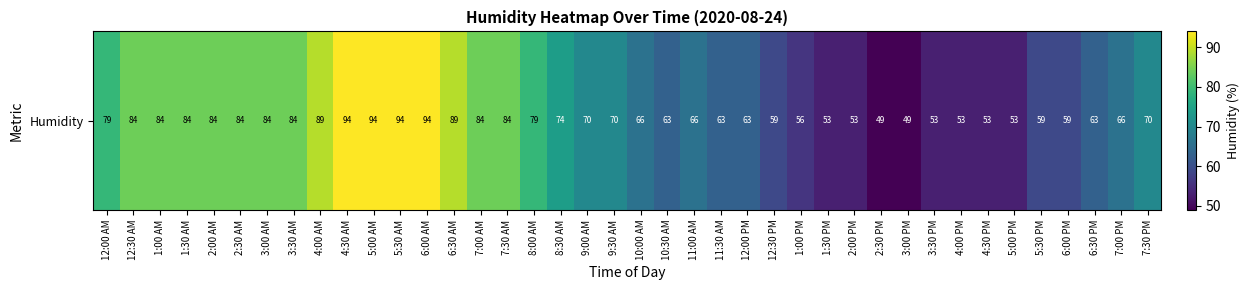

List the labels in order of value, smallest first.

2:30 PM, 3:00 PM, 1:30 PM, 2:00 PM, 3:30 PM, 4:00 PM, 4:30 PM, 5:00 PM, 1:00 PM, 12:30 PM, 5:30 PM, 6:00 PM, 10:30 AM, 11:30 AM, 12:00 PM, 6:30 PM, 10:00 AM, 11:00 AM, 7:00 PM, 9:00 AM, 9:30 AM, 7:30 PM, 8:30 AM, 12:00 AM, 8:00 AM, 12:30 AM, 1:00 AM, 1:30 AM, 2:00 AM, 2:30 AM, 3:00 AM, 3:30 AM, 7:00 AM, 7:30 AM, 4:00 AM, 6:30 AM, 4:30 AM, 5:00 AM, 5:30 AM, 6:00 AM